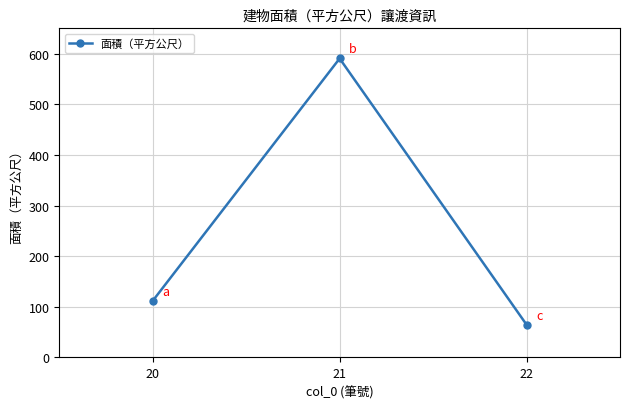

What is the greatest value displayed?

590.4